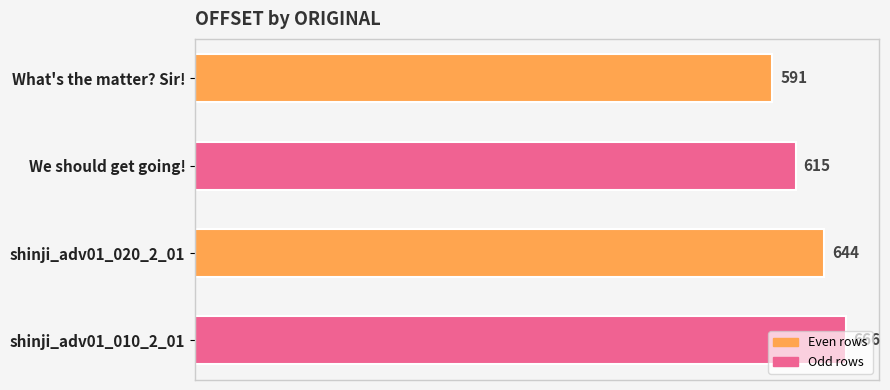

Count the values in the range 615 to 666.

3